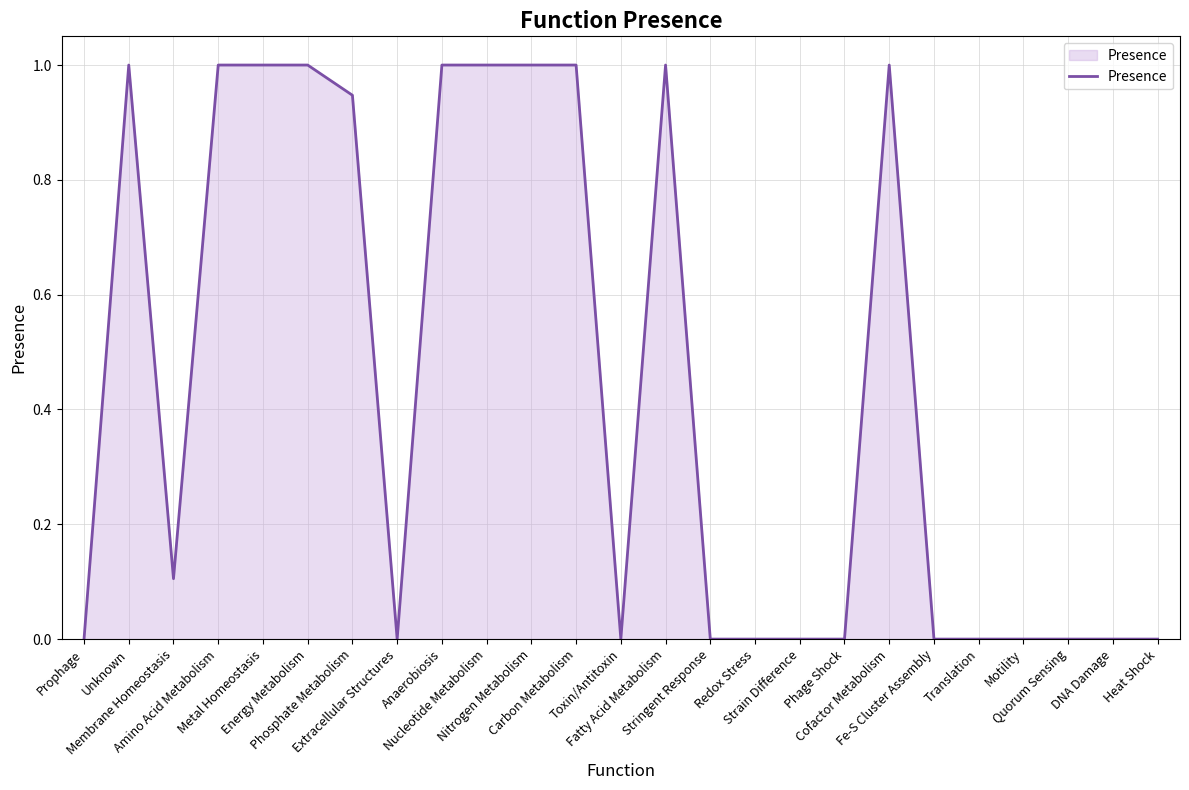

How many categories are shown in the chart?

25